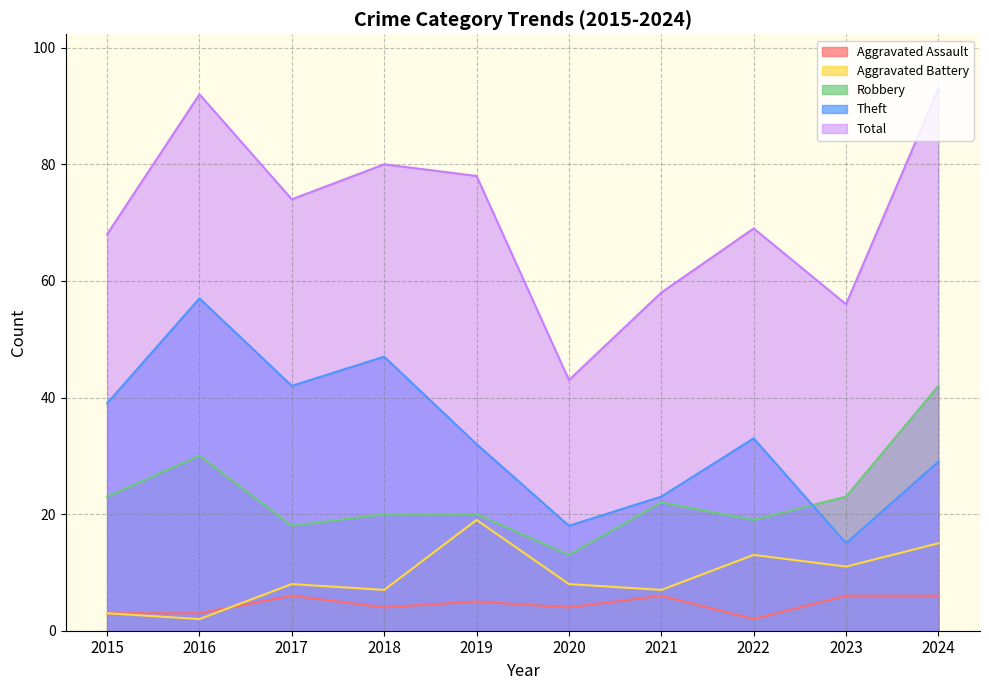

What is the total value across all series at 2022?

136